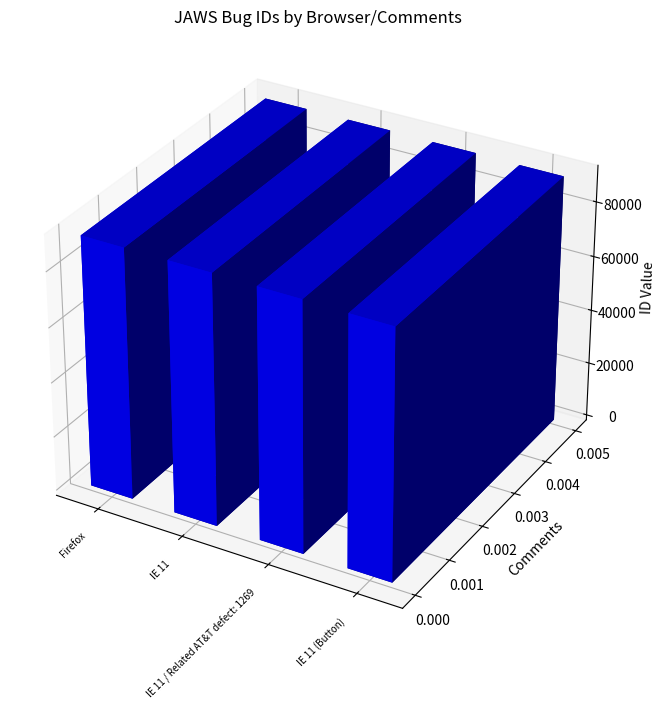

What is the average value?

91066